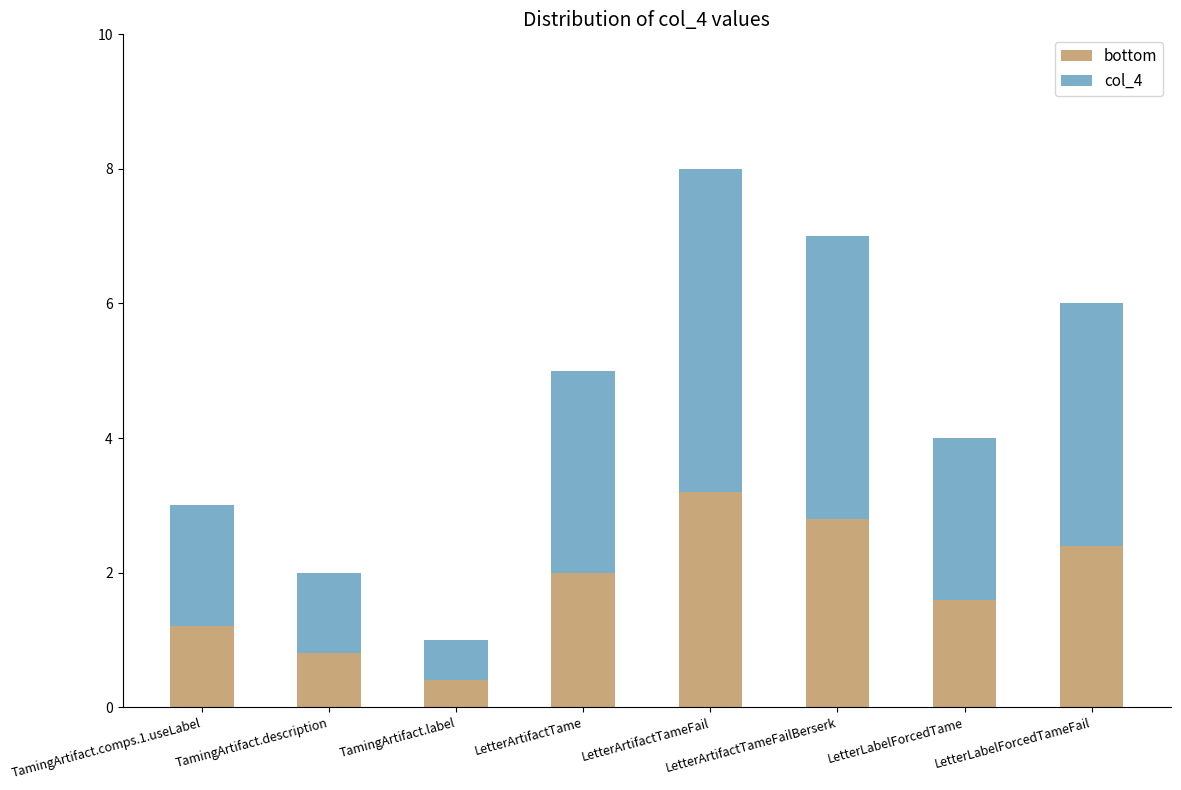

List the labels in order of bottom value, smallest first.

TamingArtifact.label, TamingArtifact.description, TamingArtifact.comps.1.useLabel, LetterLabelForcedTame, LetterArtifactTame, LetterLabelForcedTameFail, LetterArtifactTameFailBerserk, LetterArtifactTameFail